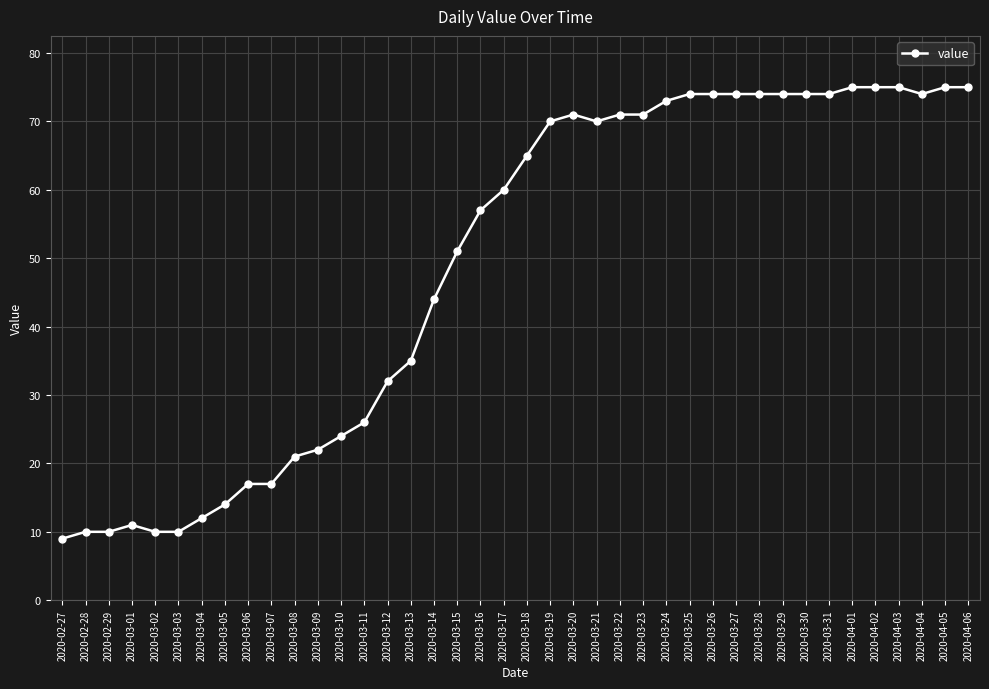

The chart shows a value of 74 at 2020-03-25. True or false?

True